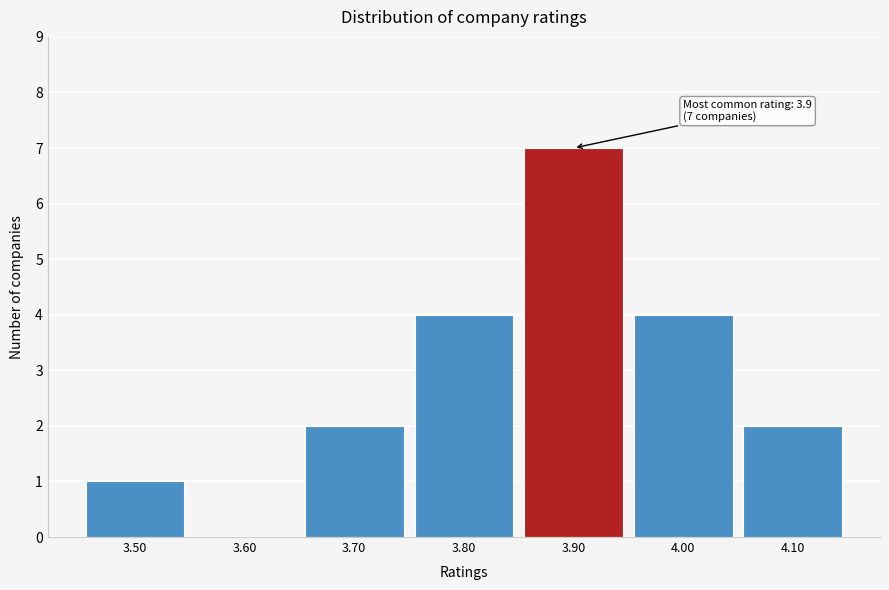

Which range on the x-axis has the tallest bar?

3.85 to 3.95